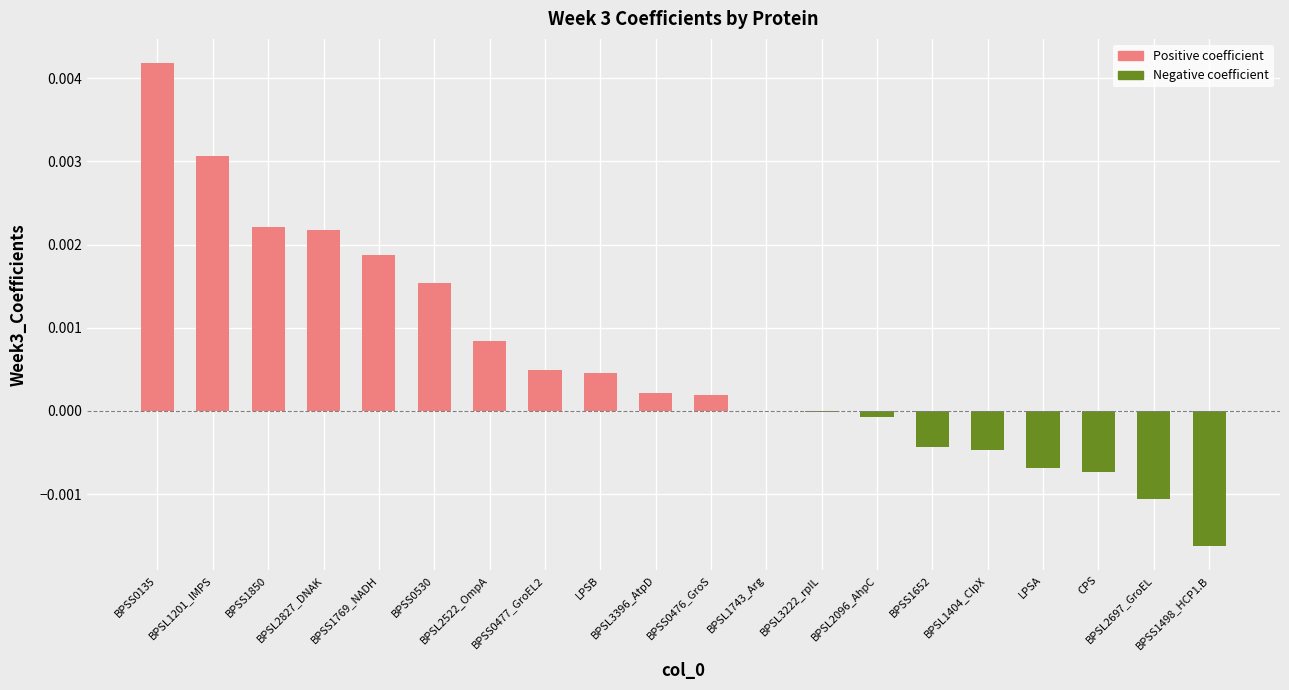

At which label does Week3_Coefficients (negative) reach its minimum?

BPSS1498_HCP1.B